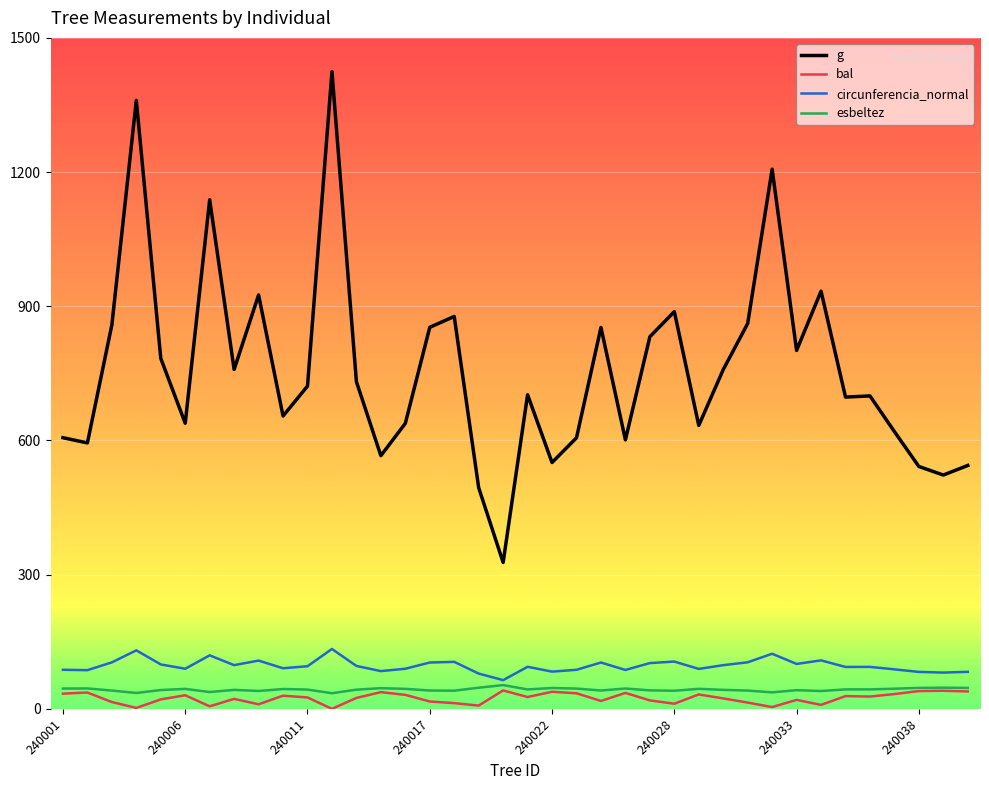

True or false: g and esbeltez cross at least once.

False